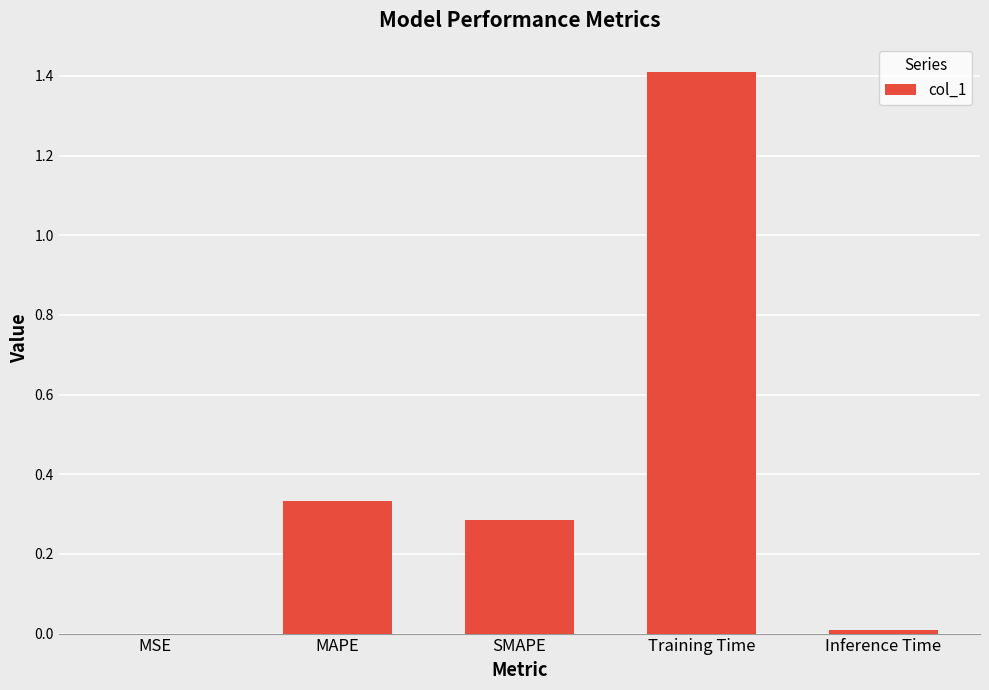

Is it true that the value at MAPE is 0.5?

False